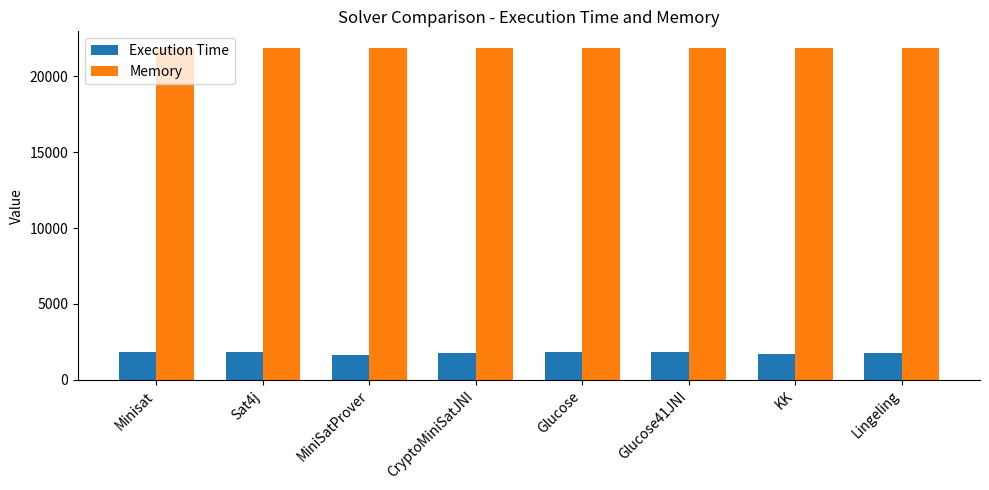

List the series in order of their overall mean, highest first.

Memory, Execution Time